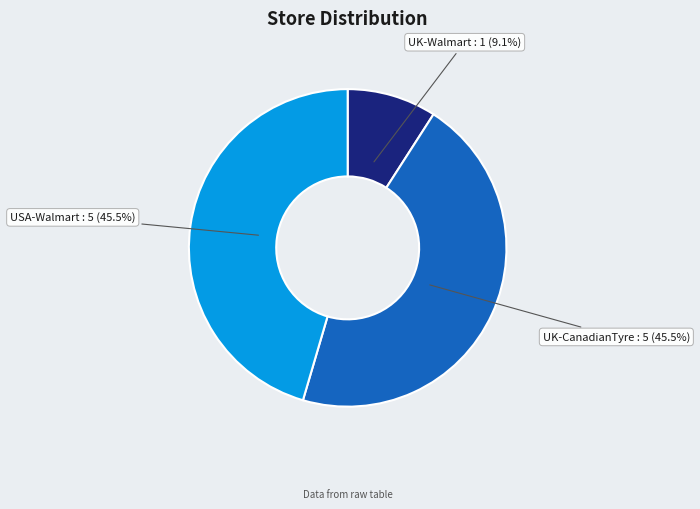

Does any single category account for the majority?

No